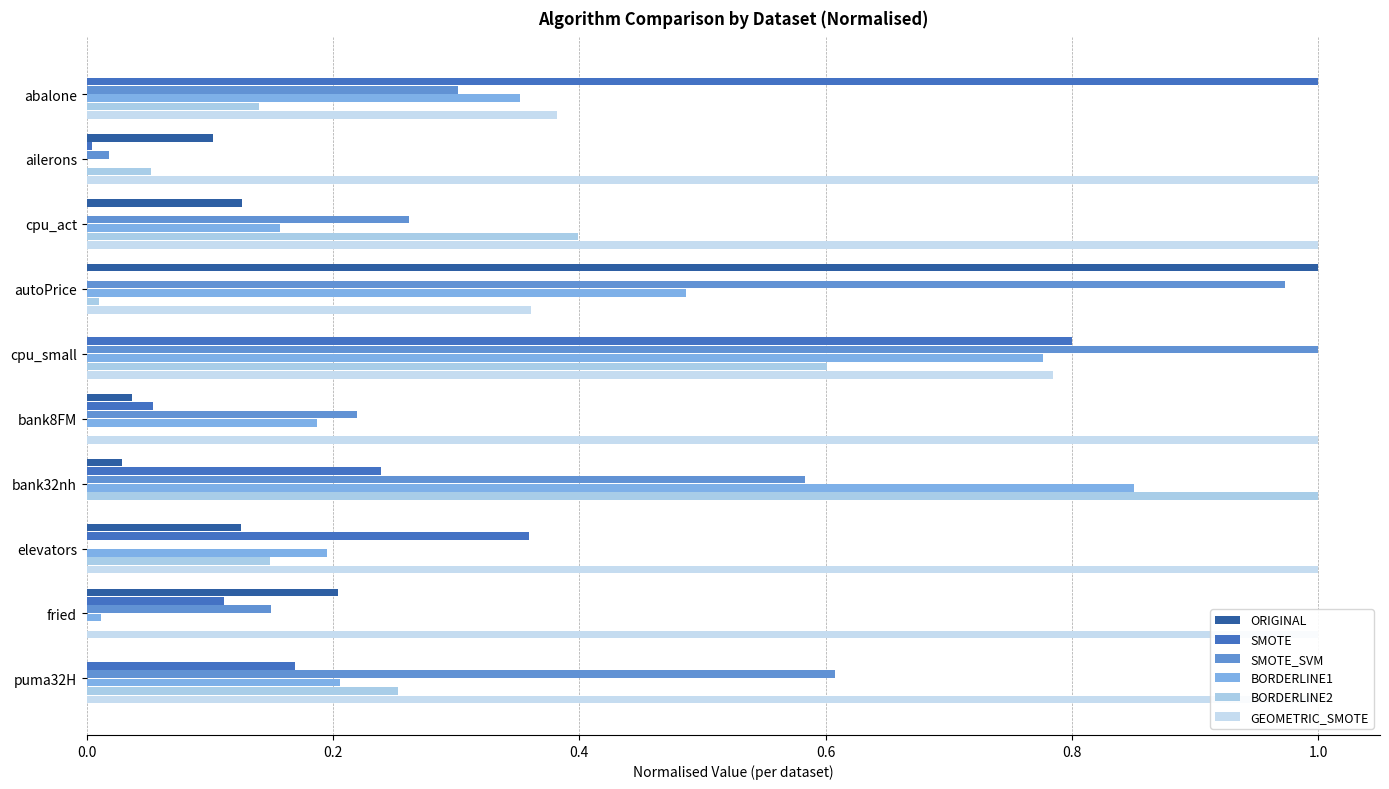

How many distinct data groups are displayed?

6